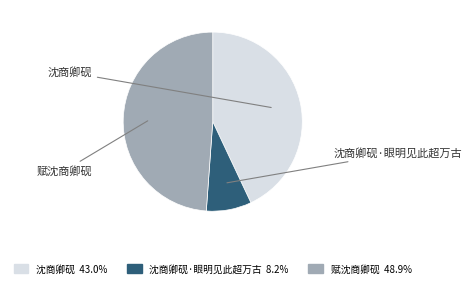

Count the number of slices in the pie.

3